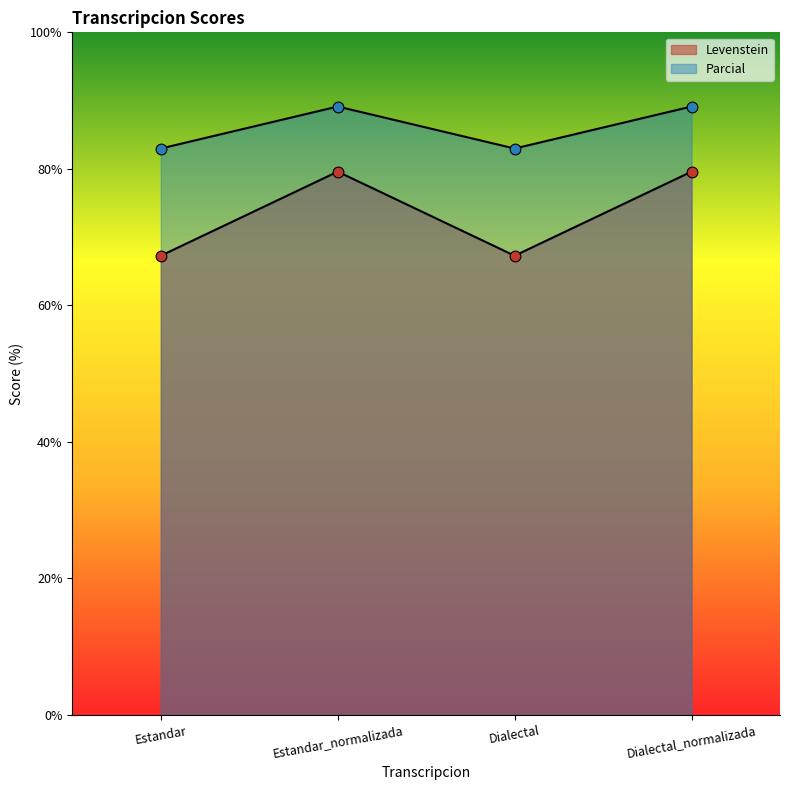

Which series contains the highest Y value?

Parcial